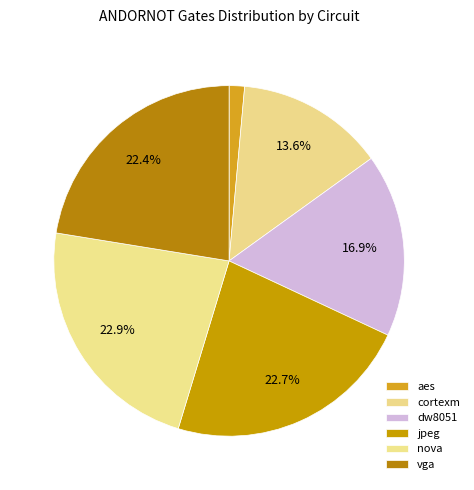

To the nearest percent, what is the difference between the jpeg and dw8051 slice percentages?

6%